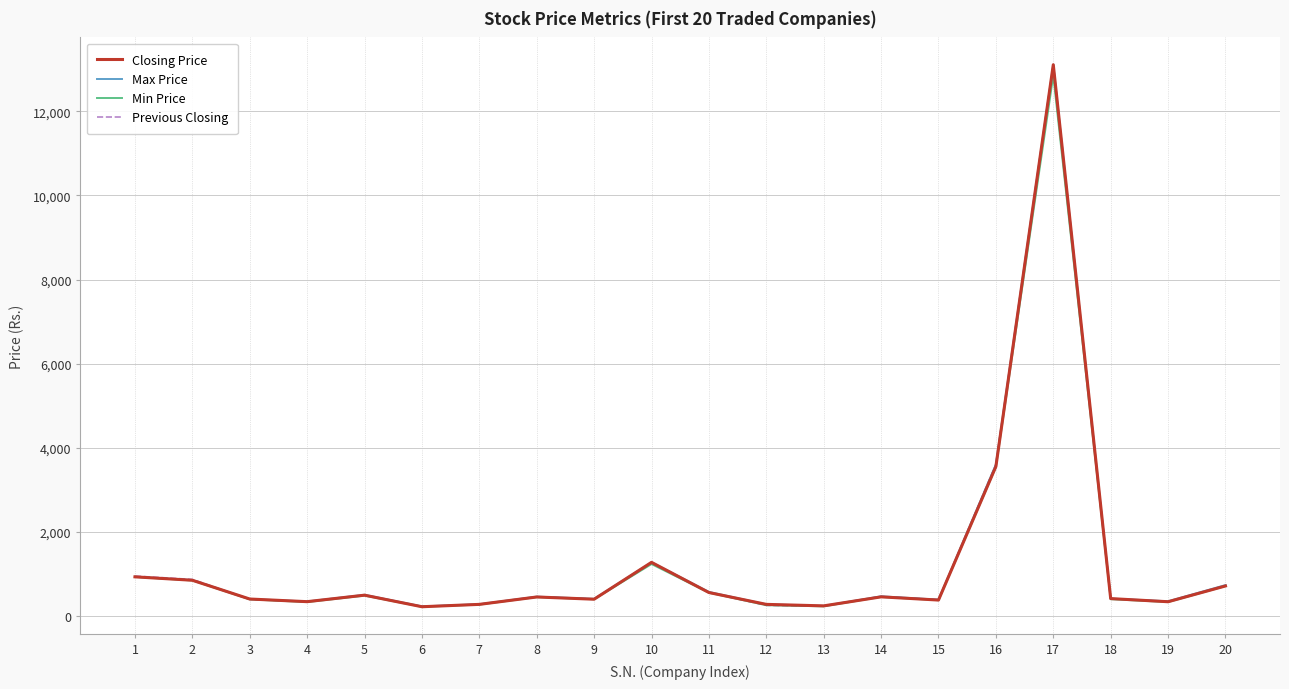

What is the total value across all series at 4?

1336.5